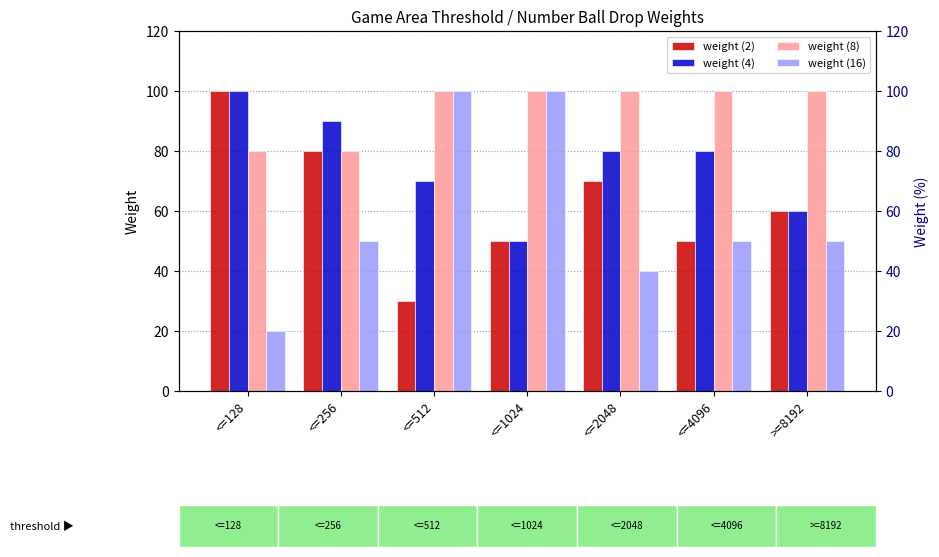

Where does the weight (4) series first go above 80?

<=128